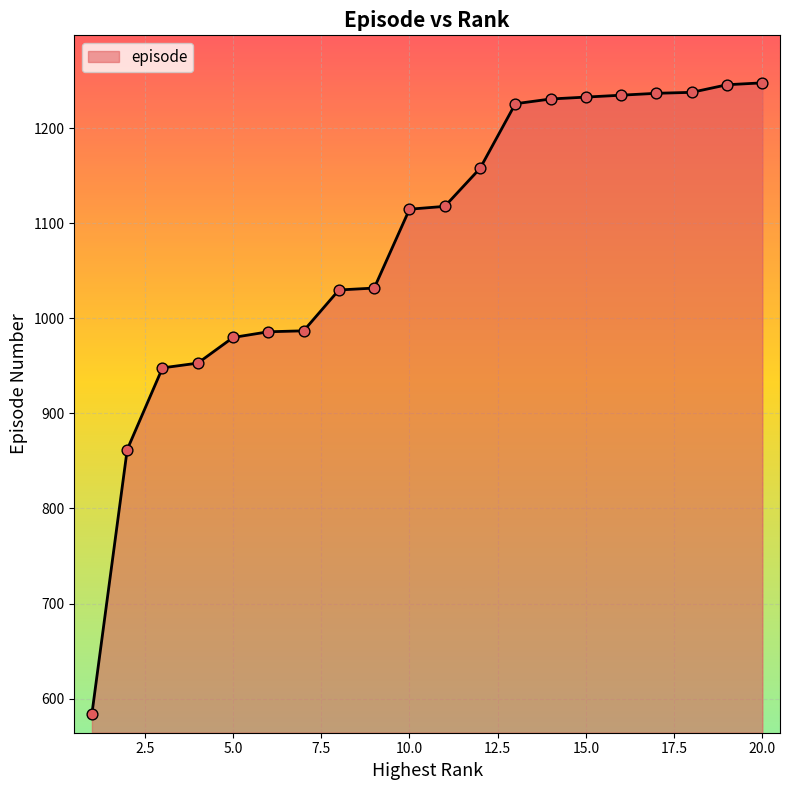

What is the maximum value shown in the chart?

1248